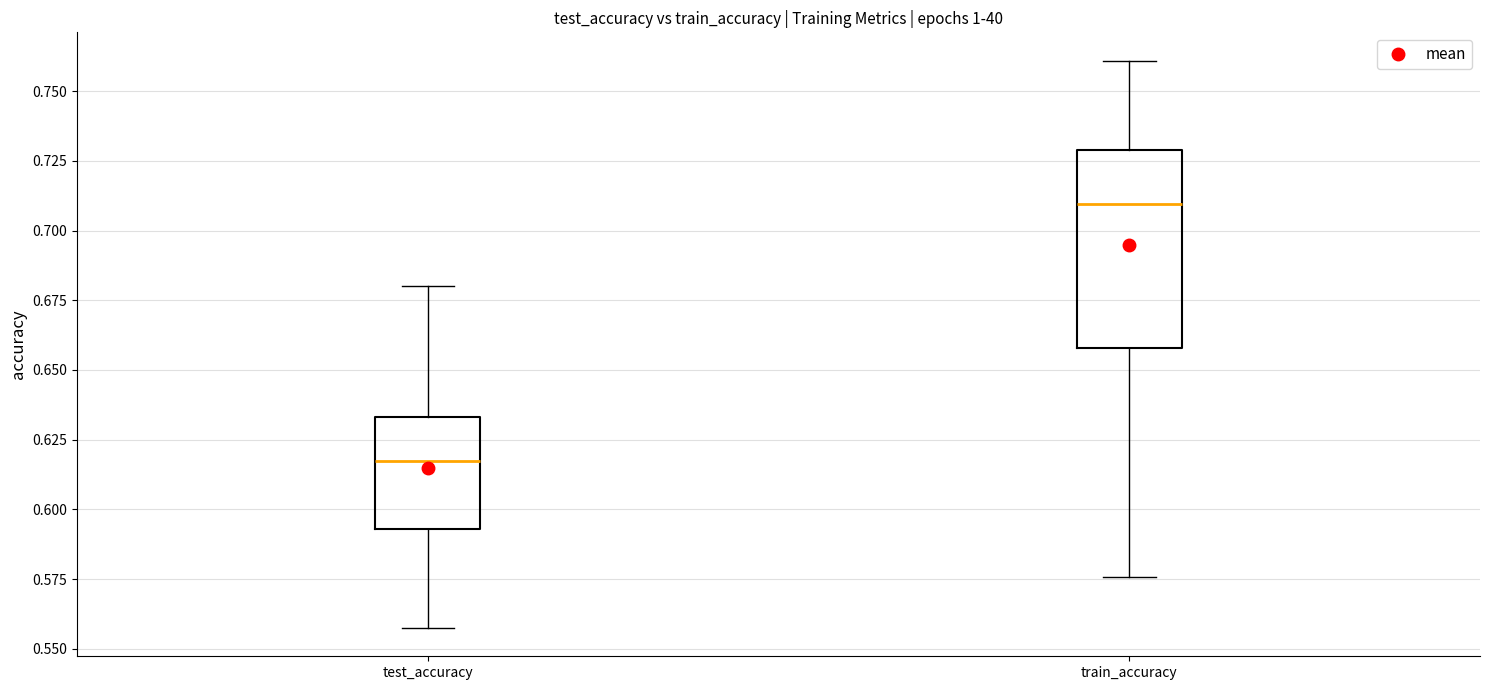

Where is the lower edge of the box for train_accuracy on the y-axis? The values are not printed on the chart, so give them approximately, as read against the axis.

0.660